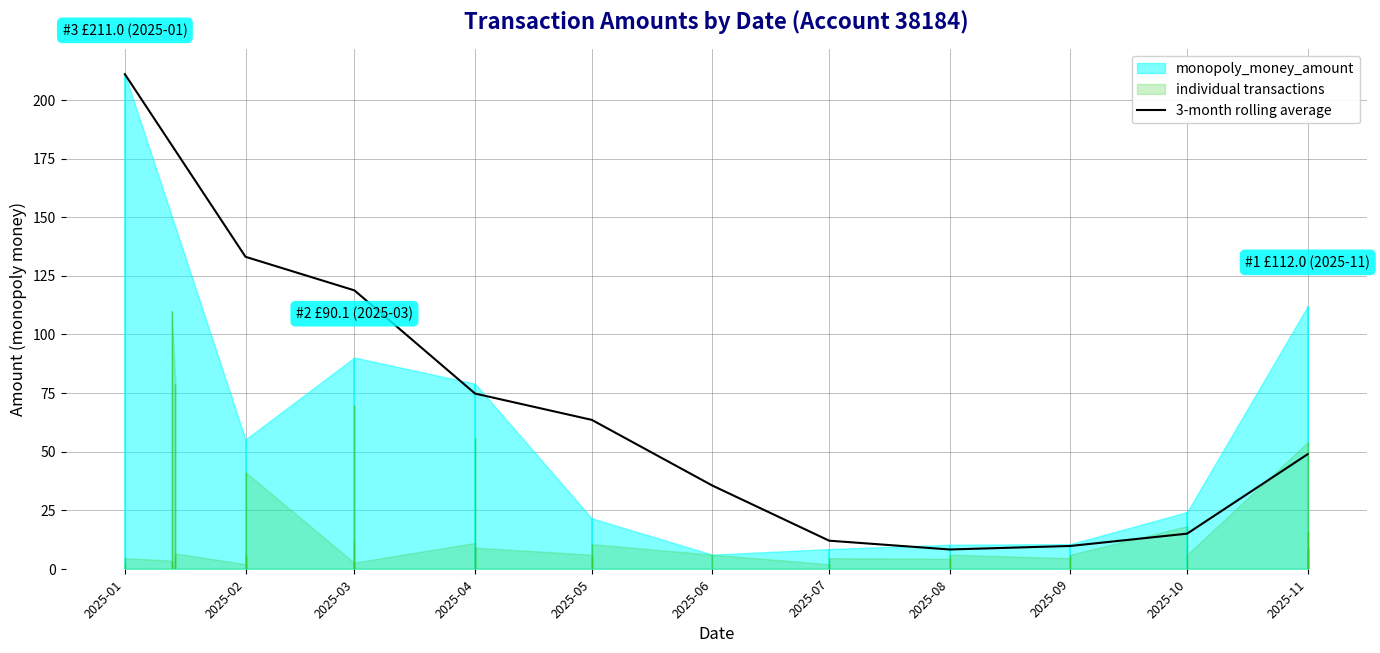

Between 2025-02 and 2025-04, which is larger?

2025-02